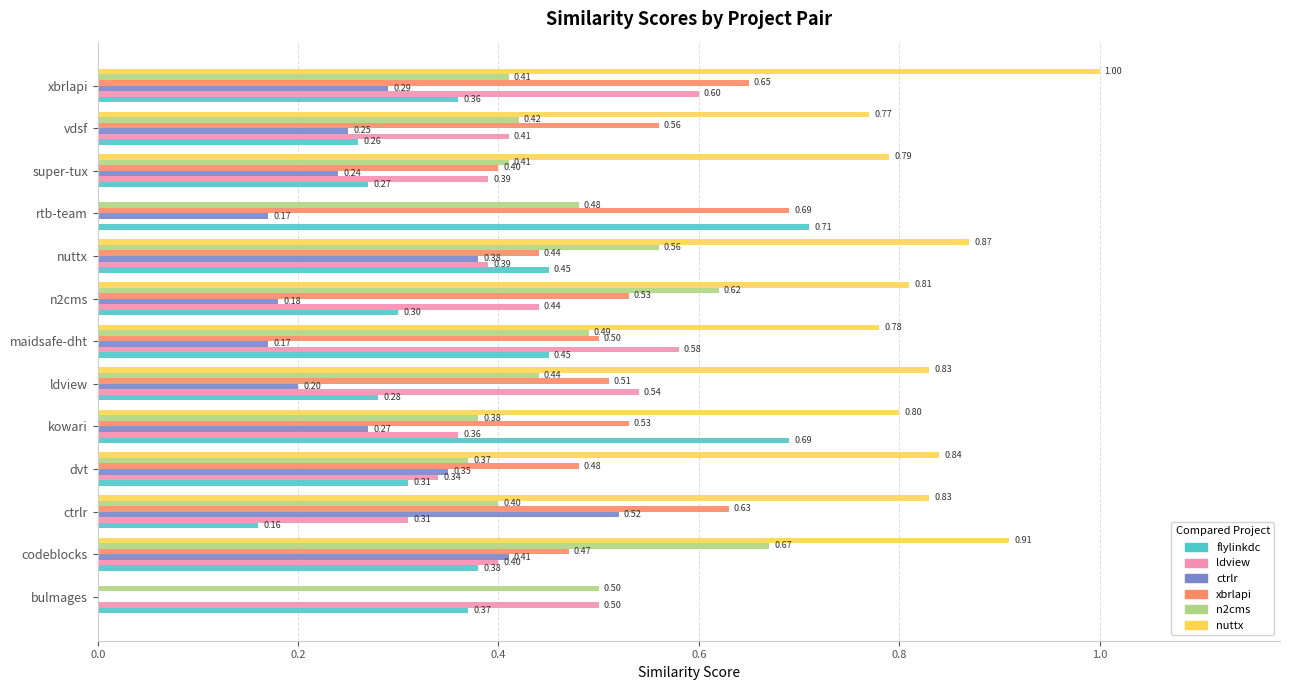

At which category does the chart reach its peak across all series?

xbrlapi